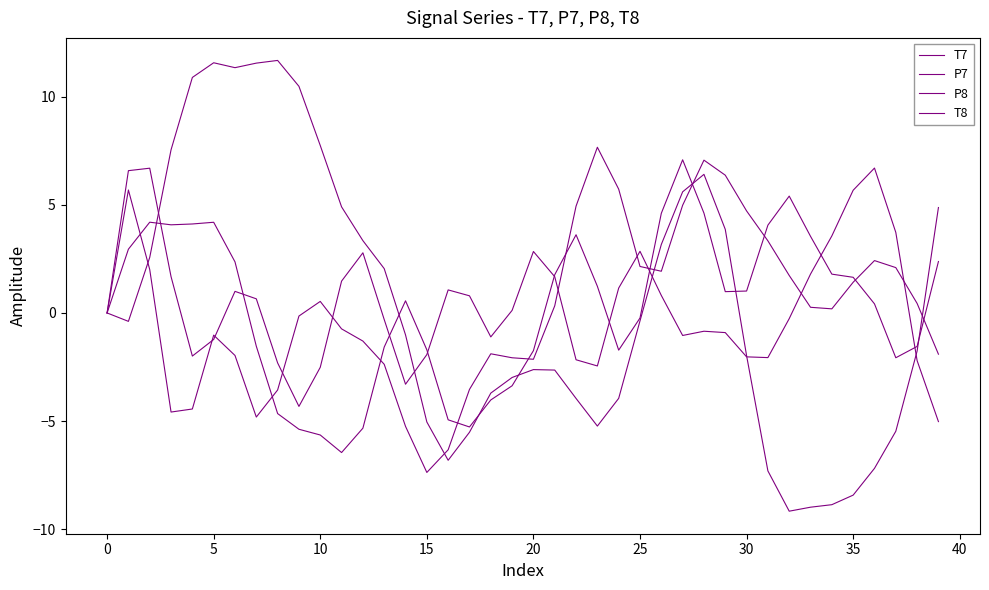

True or false: P7 has more than 0 interior local peaks.

True